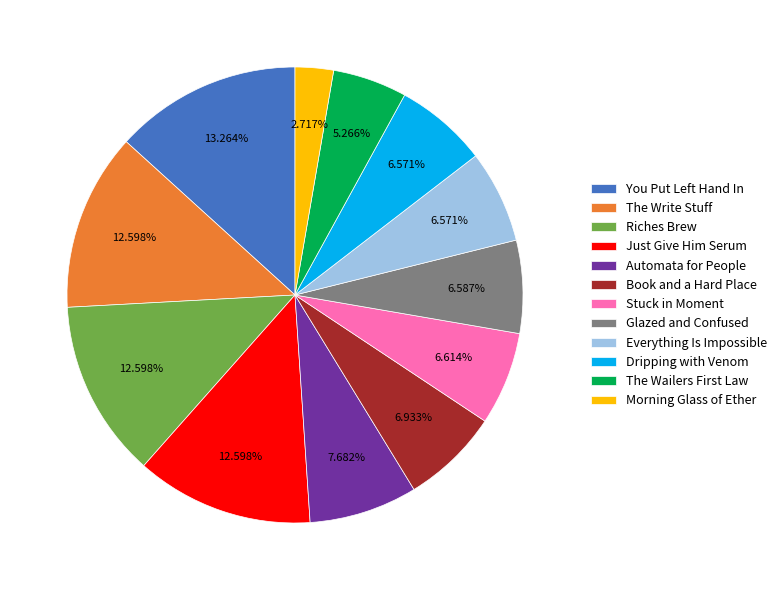

Do Everything Is Impossible and Book and a Hard Place together represent more than half of the pie?

No